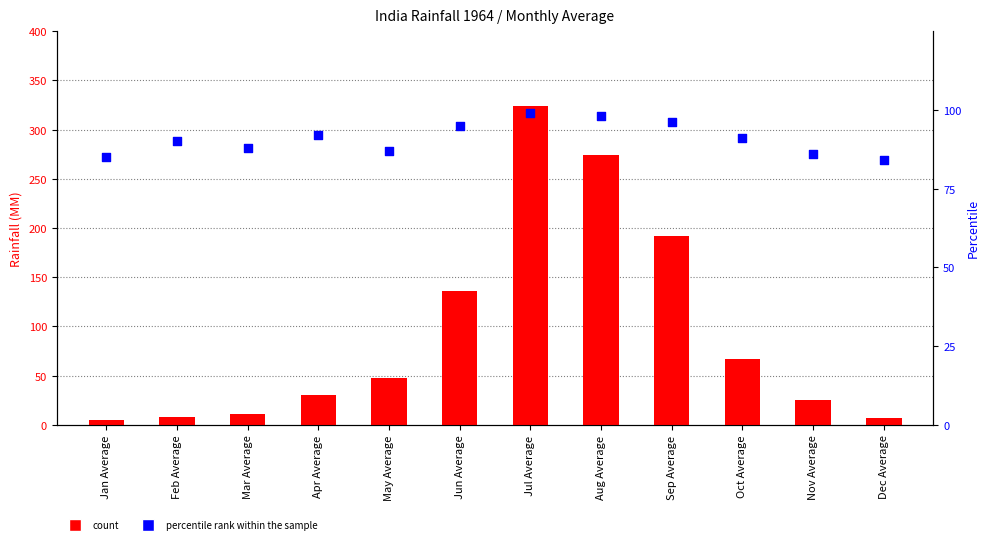

What are all the series names shown in the legend?

count, percentile rank within the sample